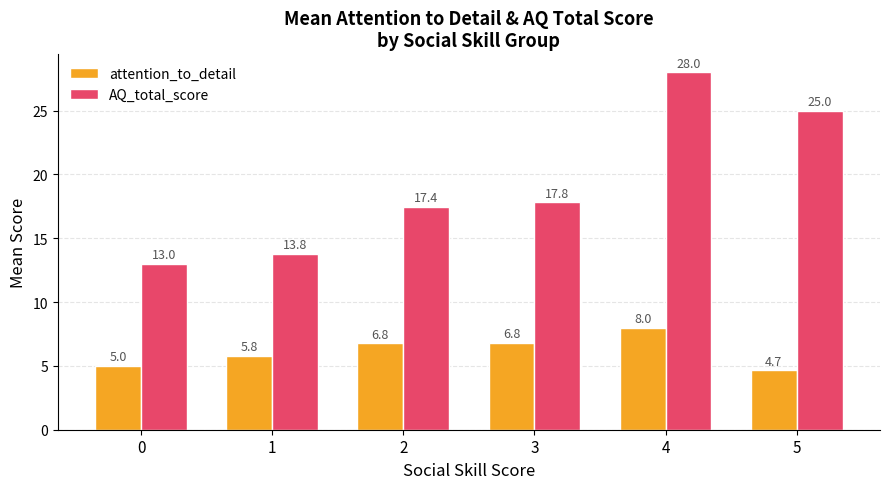

Which series has the largest range (max minus min)?

AQ_total_score